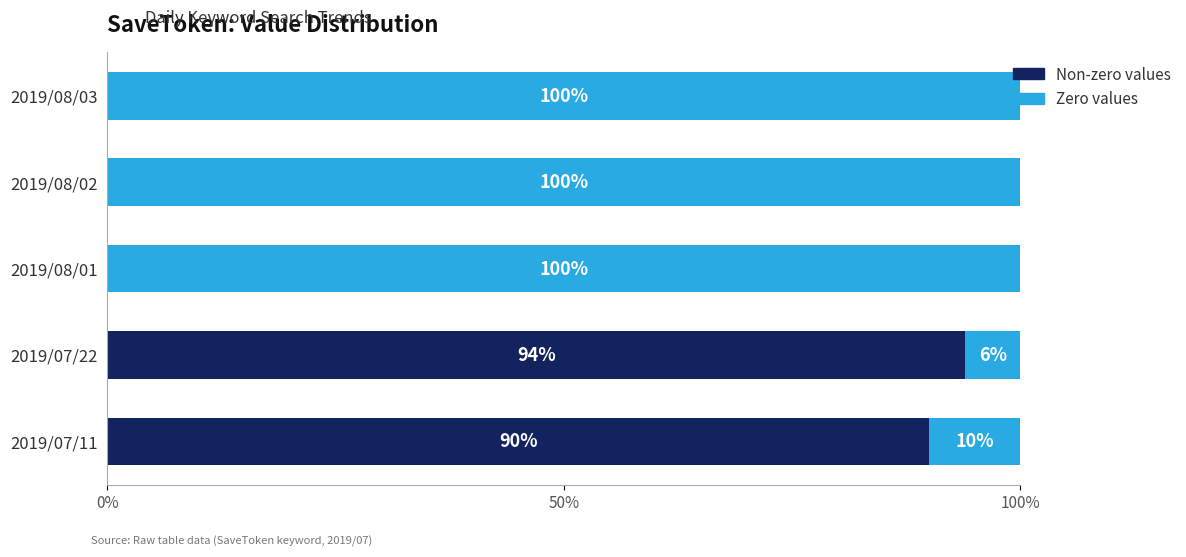

Which category has the highest value in the Non-zero values series?

2019/07/22